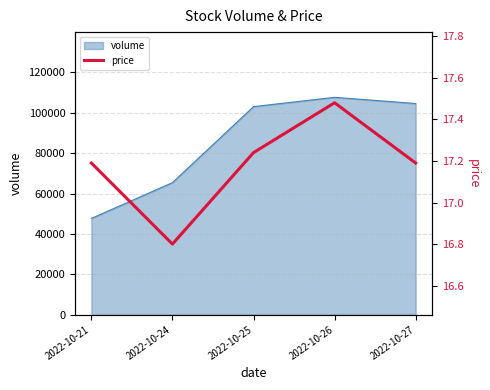

At which label is volume closest to 77681?

2022-10-24